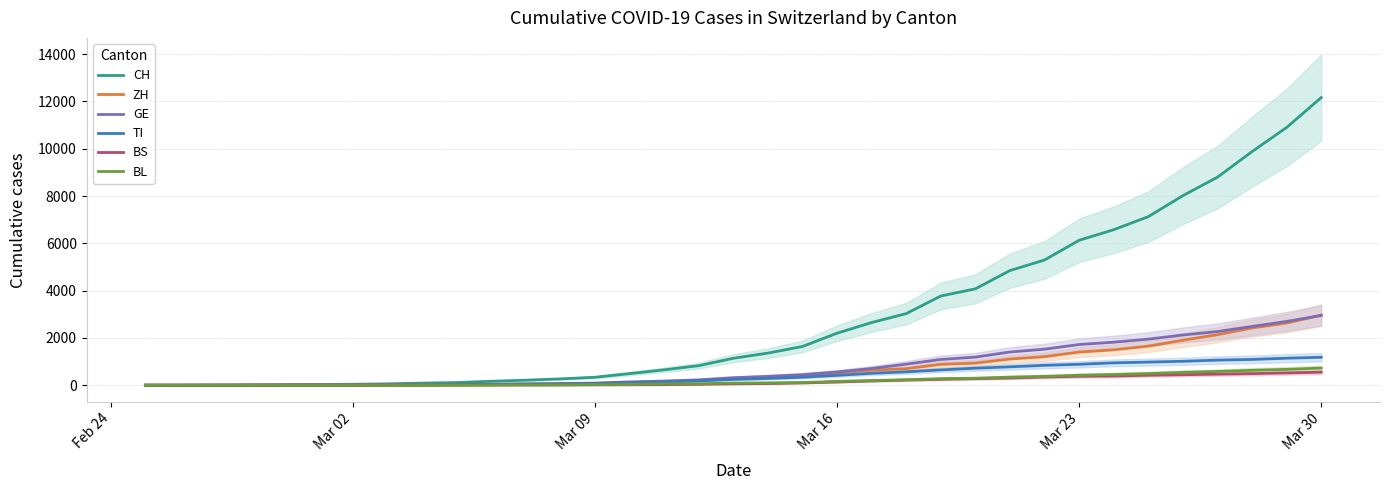

How many series are shown in this chart?

6